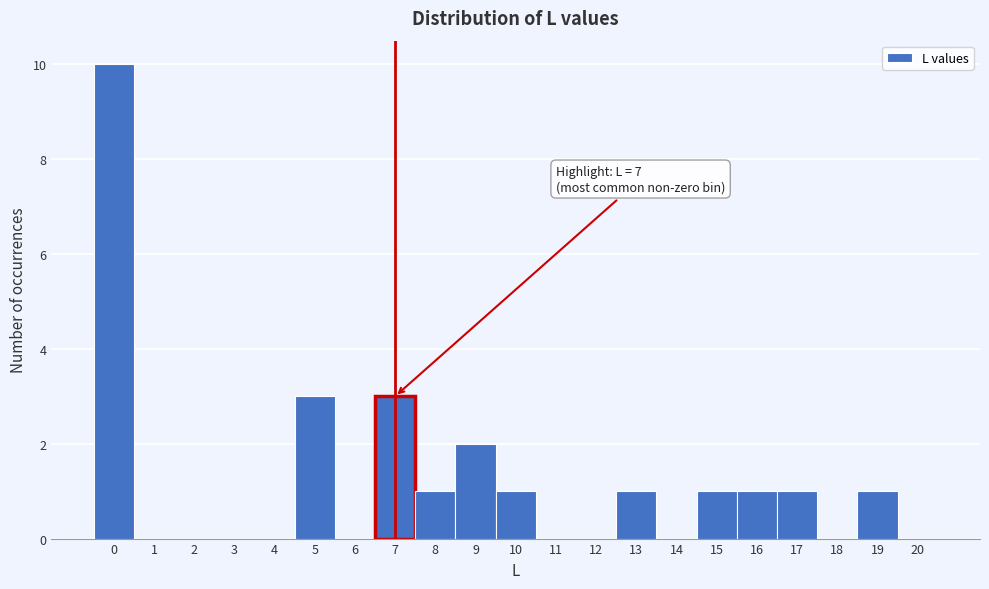

Over which range of the x-axis is the bar tallest?

-0.5 to 0.5